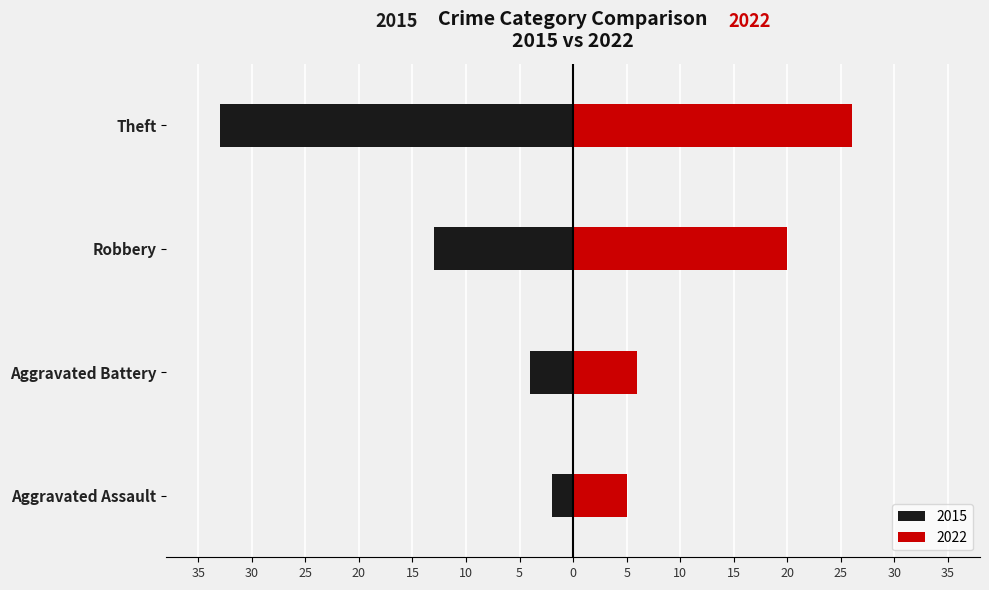

Reading right to left, extract all data points from this chart.

2015: -33	-13	-4	-2
2022: 26	20	6	5